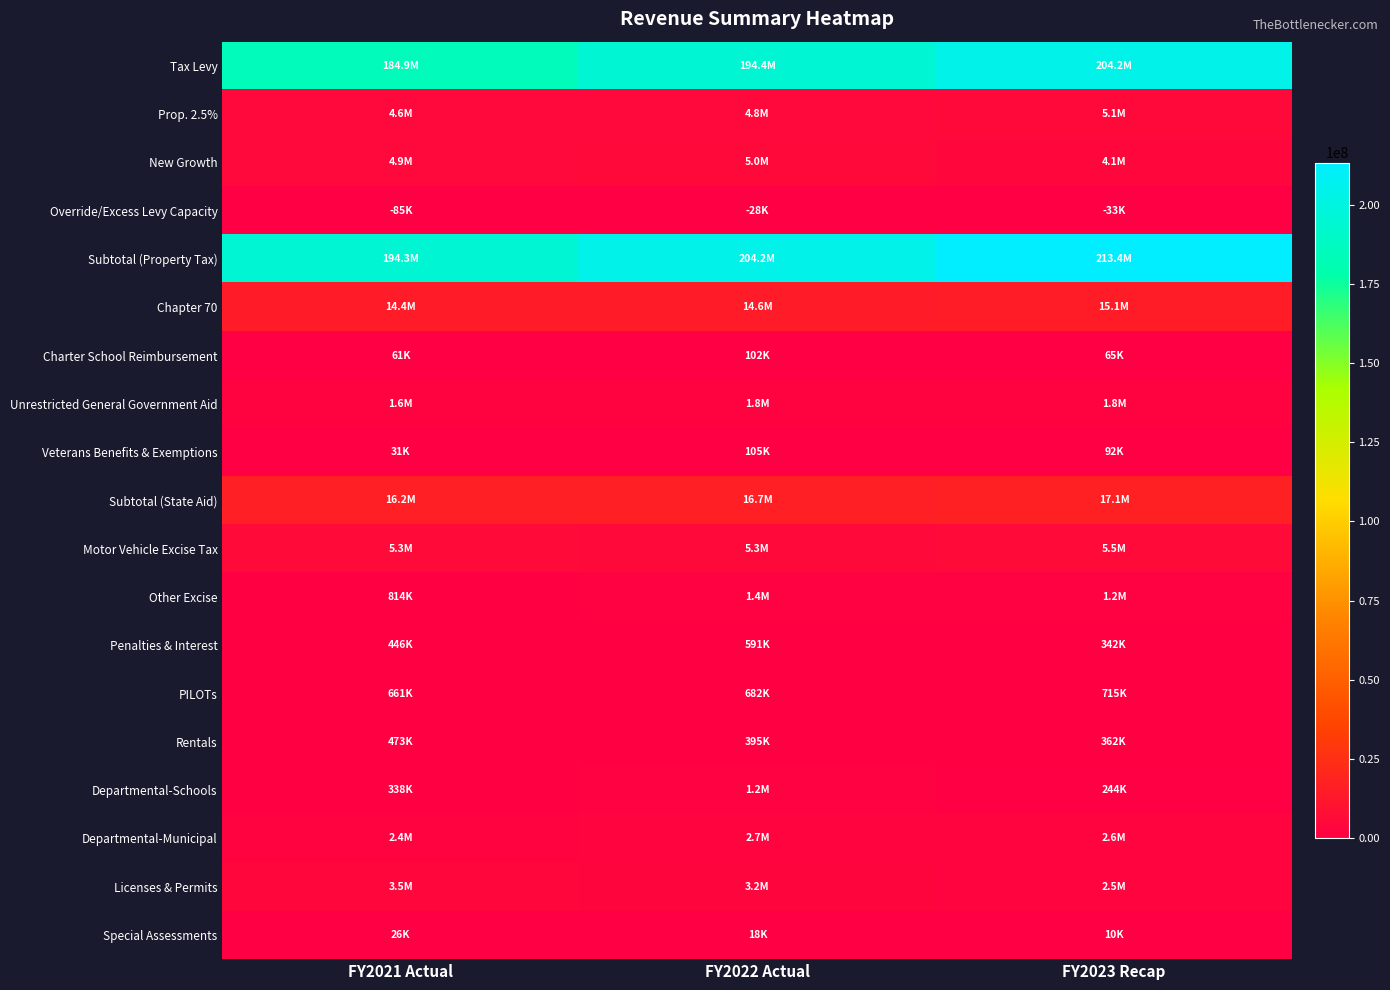

Reading left to right, what are all the values shown in this chart?

Tax Levy: FY2021 Actual=184938303	FY2022 Actual=194415313	FY2023 Recap=204199633
Prop. 2.5%: FY2021 Actual=4623458	FY2022 Actual=4803244	FY2023 Recap=5106419
New Growth: FY2021 Actual=4853553	FY2022 Actual=4981076	FY2023 Recap=4120880
Override/Excess Levy Capacity: FY2021 Actual=-85435	FY2022 Actual=-28032	FY2023 Recap=-32849
Subtotal (Property Tax): FY2021 Actual=194329878	FY2022 Actual=204171601	FY2023 Recap=213394083
Chapter 70: FY2021 Actual=14438034	FY2022 Actual=14647494	FY2023 Recap=15058494
Charter School Reimbursement: FY2021 Actual=60652	FY2022 Actual=101651	FY2023 Recap=64890
Unrestricted General Government Aid: FY2021 Actual=1627400	FY2022 Actual=1769494	FY2023 Recap=1775314
Veterans Benefits & Exemptions: FY2021 Actual=31454	FY2022 Actual=105119	FY2023 Recap=92035
Subtotal (State Aid): FY2021 Actual=16221363	FY2022 Actual=16683885	FY2023 Recap=17056598
Motor Vehicle Excise Tax: FY2021 Actual=5335129	FY2022 Actual=5330281	FY2023 Recap=5455000
Other Excise: FY2021 Actual=813643	FY2022 Actual=1351204	FY2023 Recap=1188300
Penalties & Interest: FY2021 Actual=445590	FY2022 Actual=590842	FY2023 Recap=341500
PILOTs: FY2021 Actual=660966	FY2022 Actual=682107	FY2023 Recap=715000
Rentals: FY2021 Actual=473201	FY2022 Actual=394624	FY2023 Recap=361850
Departmental-Schools: FY2021 Actual=337909	FY2022 Actual=1169058	FY2023 Recap=244500
Departmental-Municipal: FY2021 Actual=2398261	FY2022 Actual=2742233	FY2023 Recap=2629525
Licenses & Permits: FY2021 Actual=3542914	FY2022 Actual=3171808	FY2023 Recap=2462080
Special Assessments: FY2021 Actual=25644	FY2022 Actual=18165	FY2023 Recap=10433